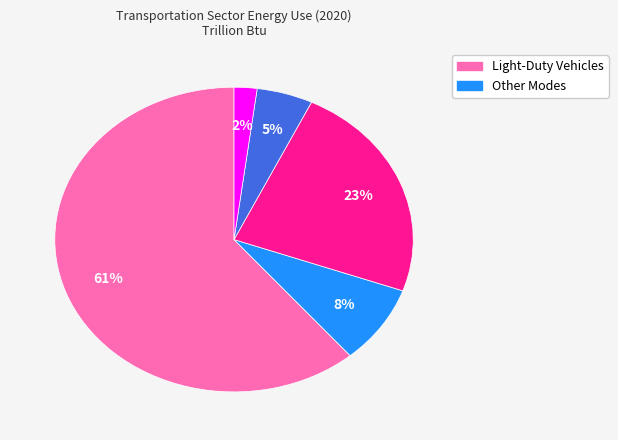

How many slices are in this pie chart?

5